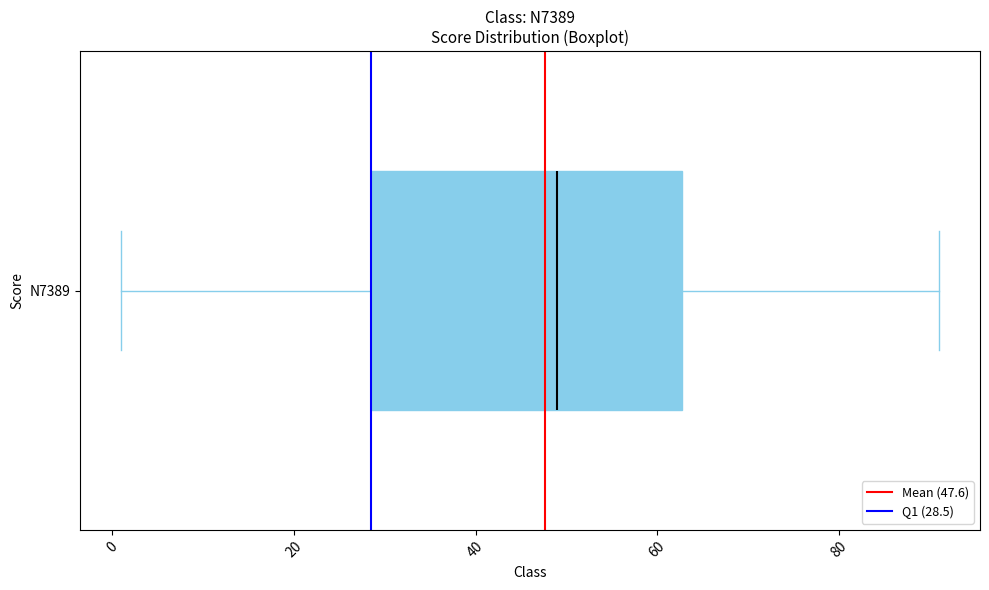

Read this box plot against the x-axis: the position of the median line, the range covered by the box, and the ends of both whiskers. The values are not printed on the chart, so give them approximately, as read against the axis.

median 50, box 28 to 62, whiskers 2 to 92